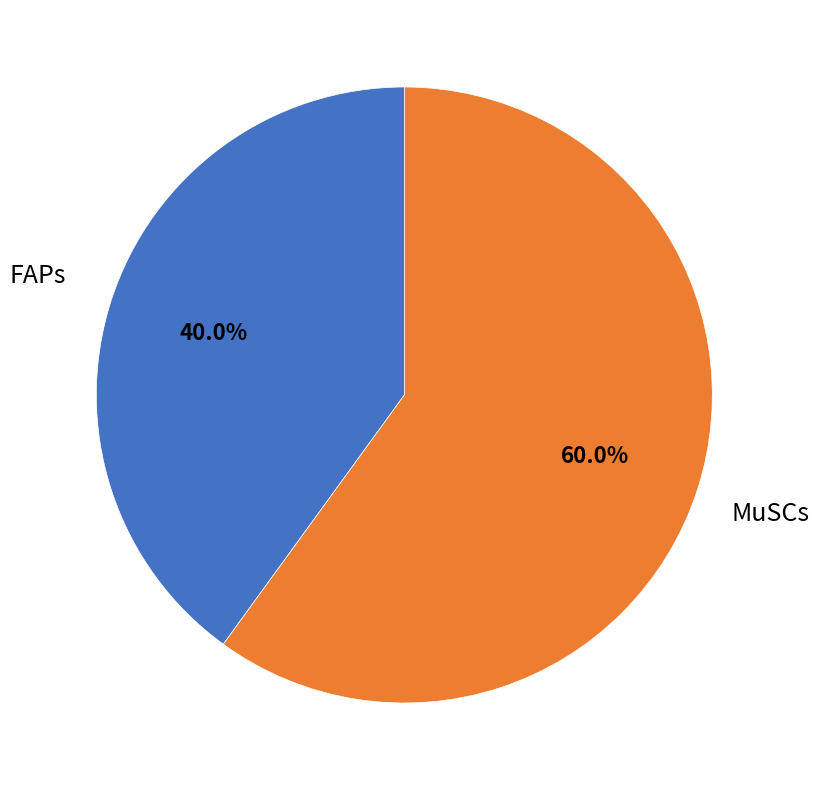

How much of the chart is everything except MuSCs?

40.0%